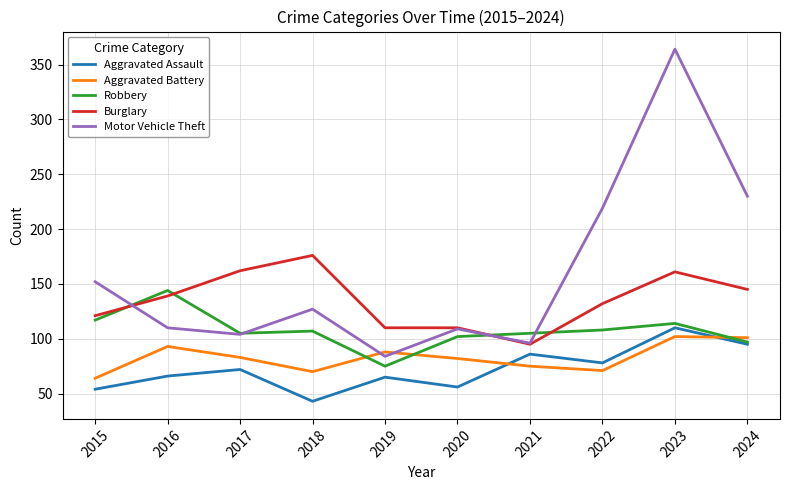

What is the total value across all series at 2023?

851